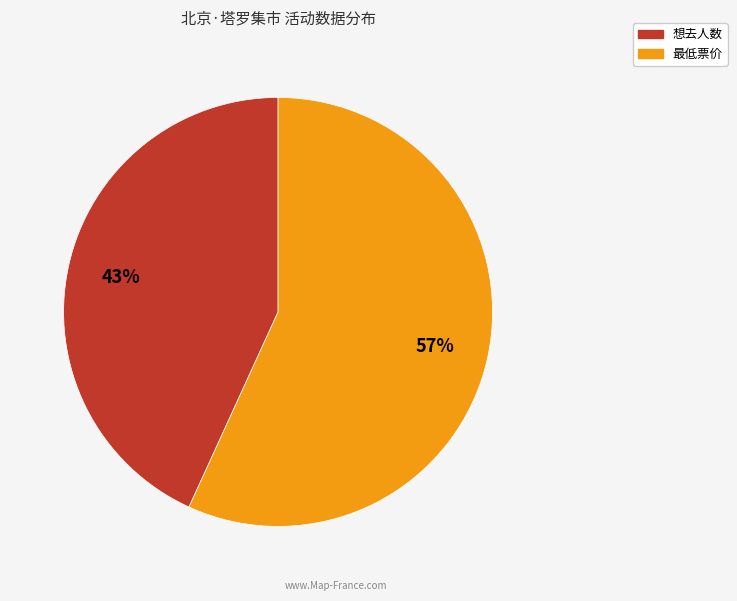

Rank the categories by value from lowest to highest.

想去人数, 最低票价